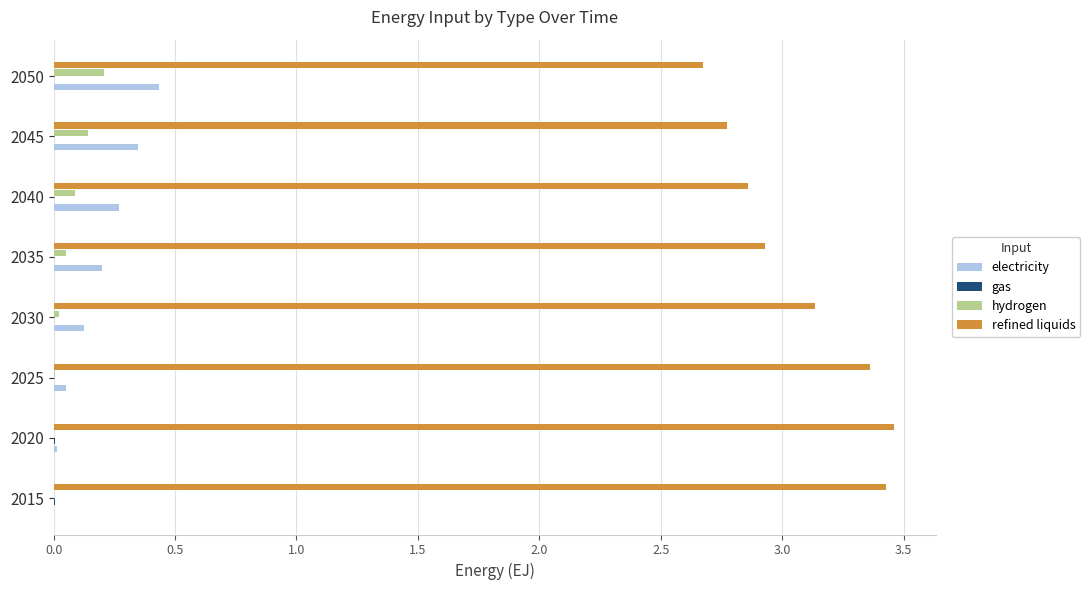

The hydrogen series shows 0.1 at 2045. True or false?

True